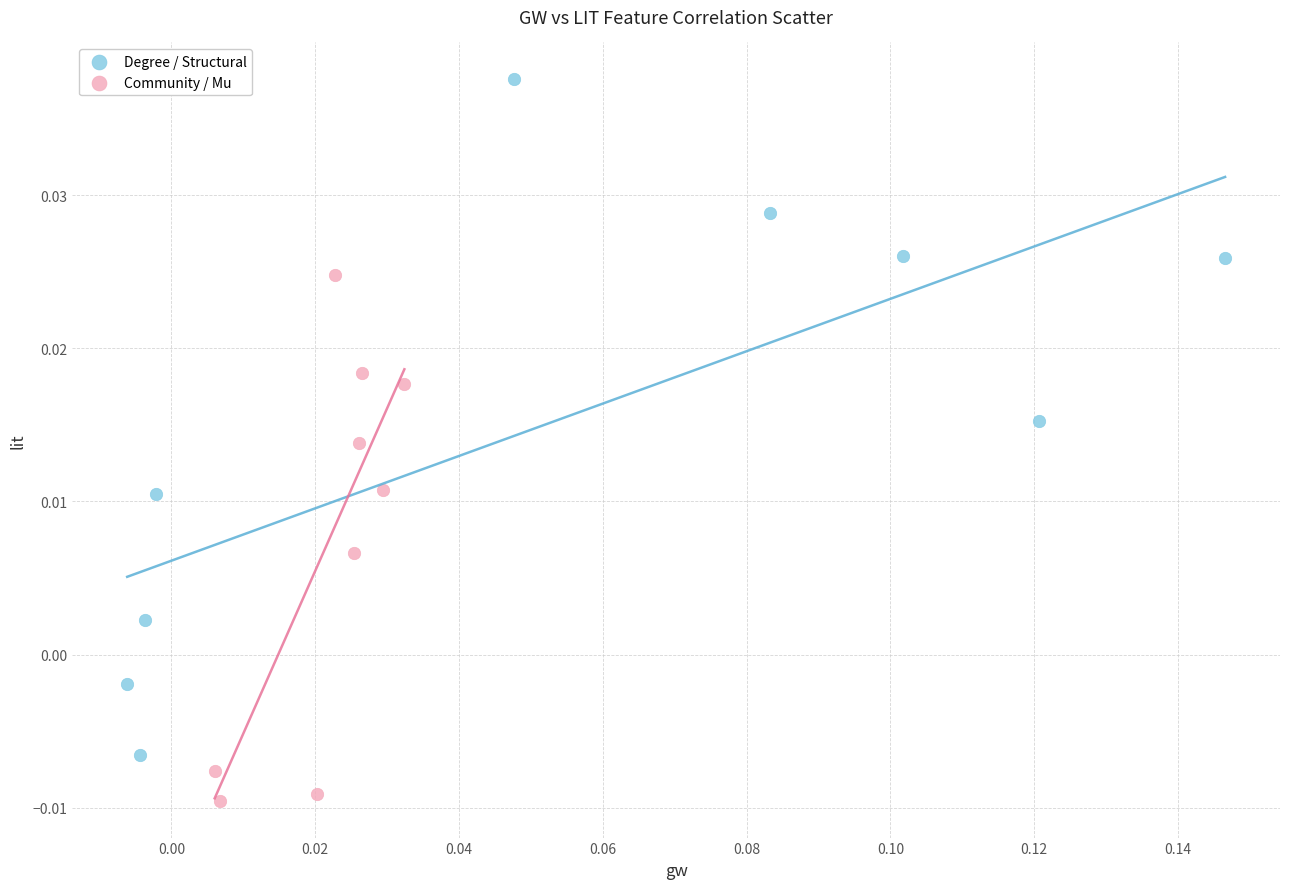

Which series reaches the maximum Y coordinate?

Degree / Structural